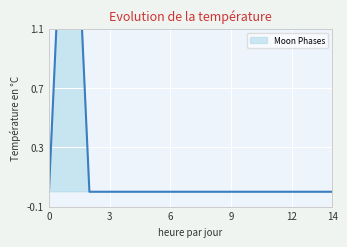

How many series are shown in this chart?

1